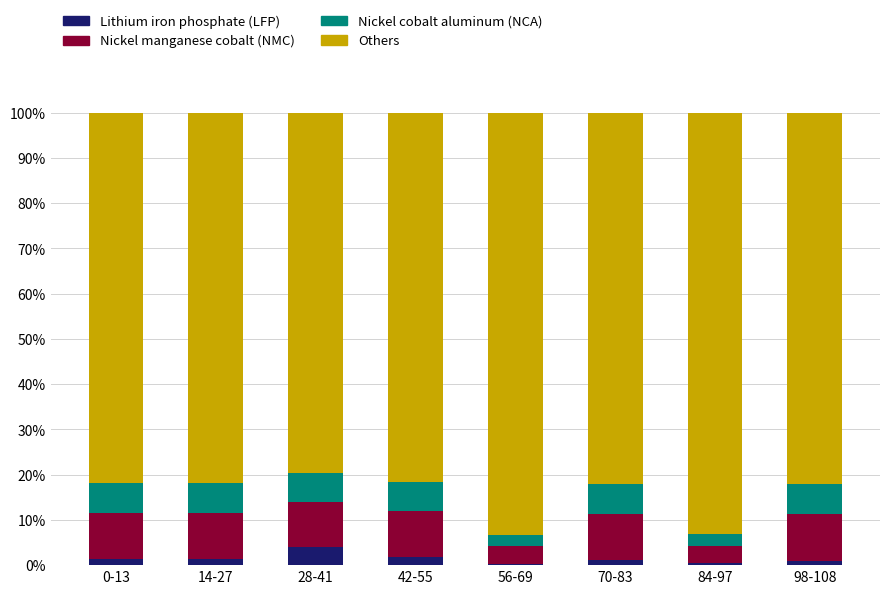

Which category has the highest value in the Lithium iron phosphate (LFP) series?

28-41